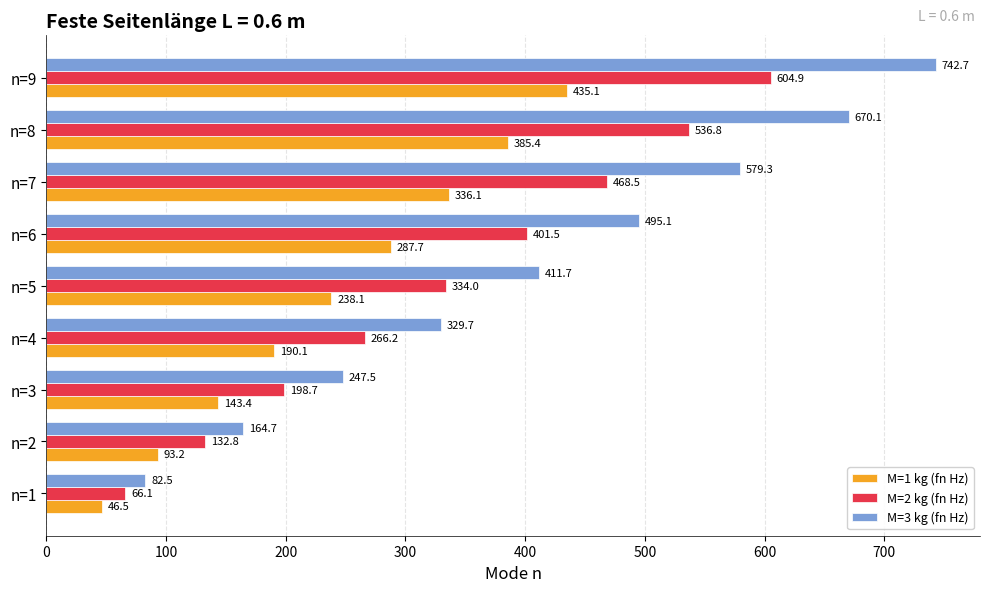

Count the number of data series in this chart.

3